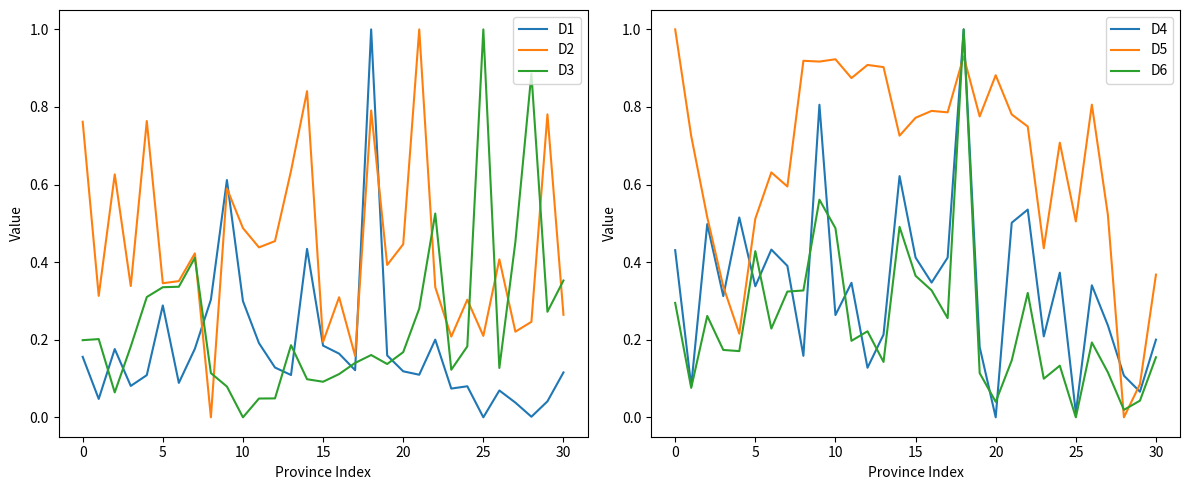

After their last crossing, which series has the higher values: D1 or D6?

D6